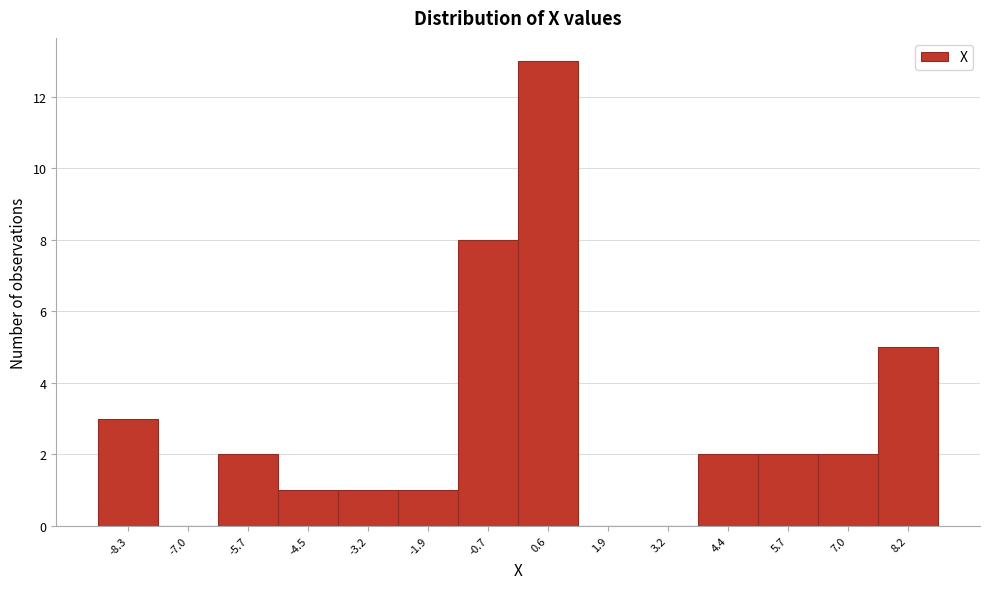

Reading left to right, list every bar in this chart as the range it spans on the x-axis followed by its height. Neither the bar edges nor the heights are printed on the chart, so give them approximately, as read against the axes.

-9.0 to -7.6: 3
-7.6 to -6.4: 0
-6.4 to -5.0: 2
-5.0 to -3.8: 1
-3.8 to -2.6: 1
-2.6 to -1.2: 1
-1.2 to 0.0: 8
0.0 to 1.2: 13
1.2 to 2.6: 0
2.6 to 3.8: 0
3.8 to 5.0: 2
5.0 to 6.4: 2
6.4 to 7.6: 2
7.6 to 8.8: 5